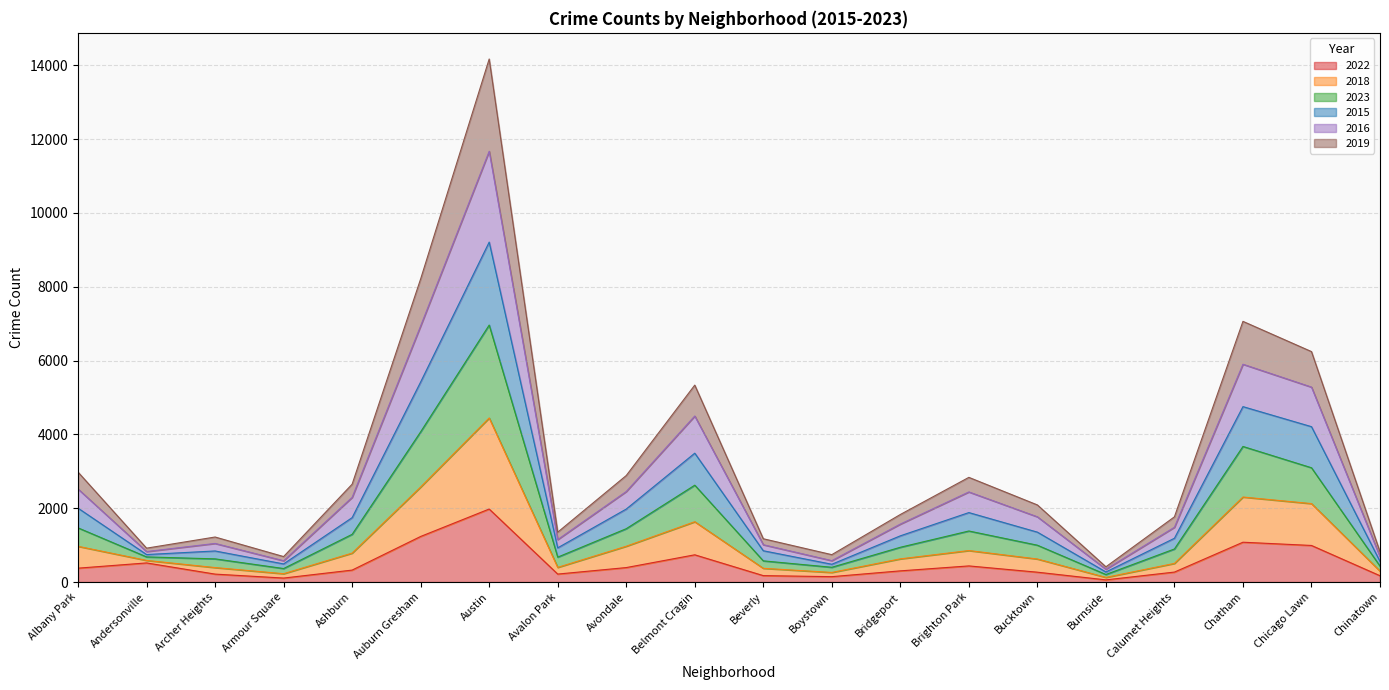

At which category is the sum across all series the highest?

Austin